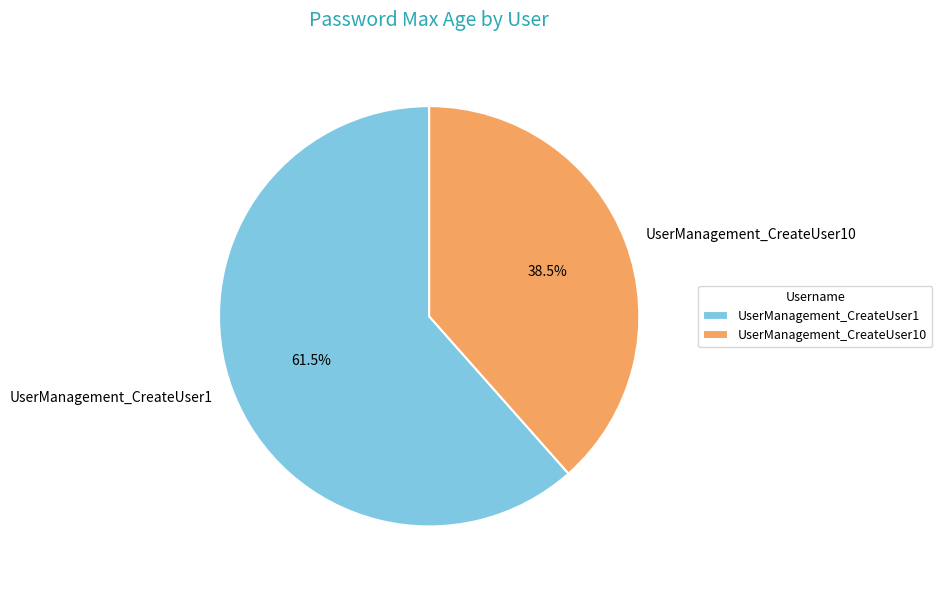

Is there any slice that represents more than half of the pie?

Yes